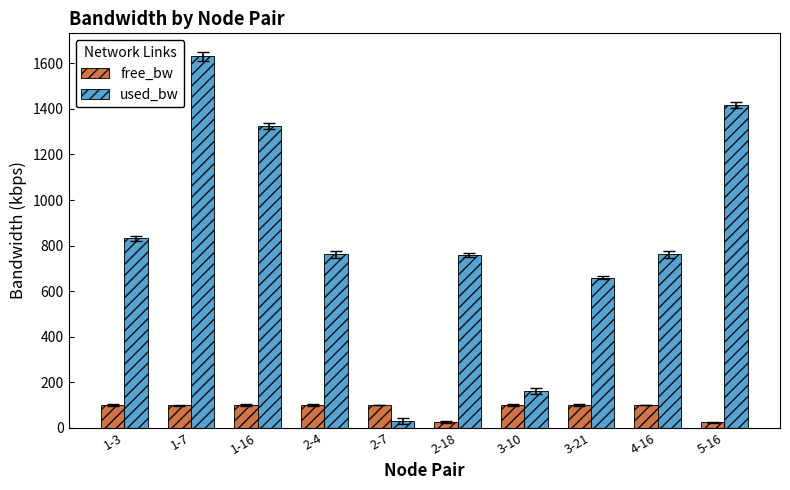

Which category has the highest value in the used_bw series?

1-7